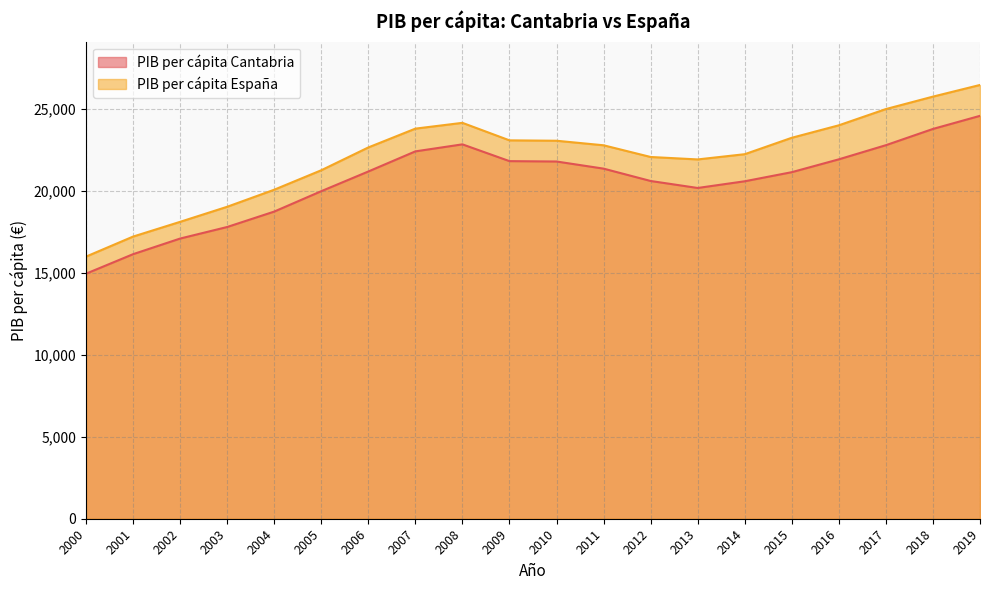

What is the spread (max minus min) of values at 2002?

1019